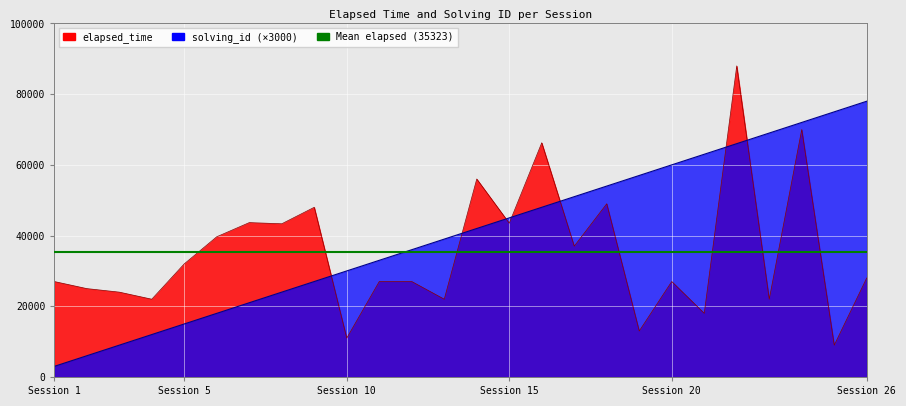

What is the minimum value for elapsed_time?

9000